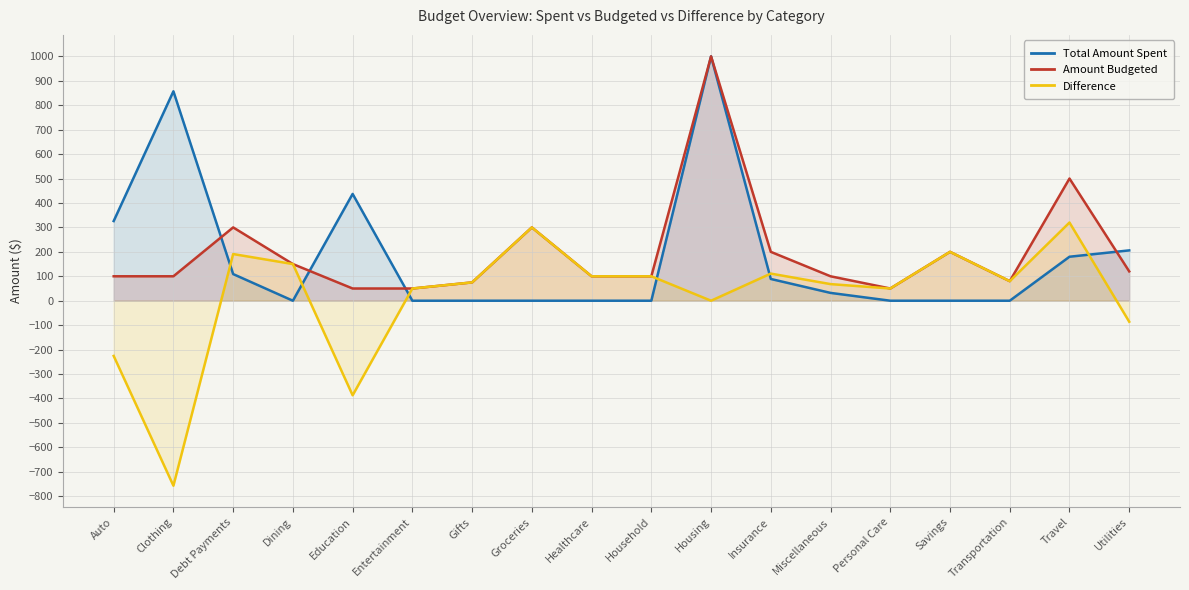

How many series are shown in this chart?

3